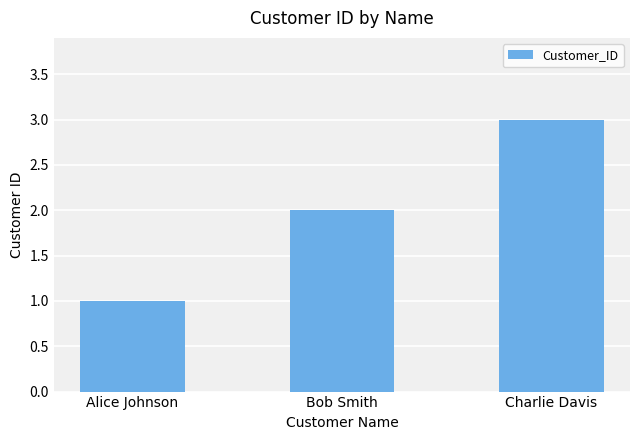

What position from the left is Charlie Davis?

3